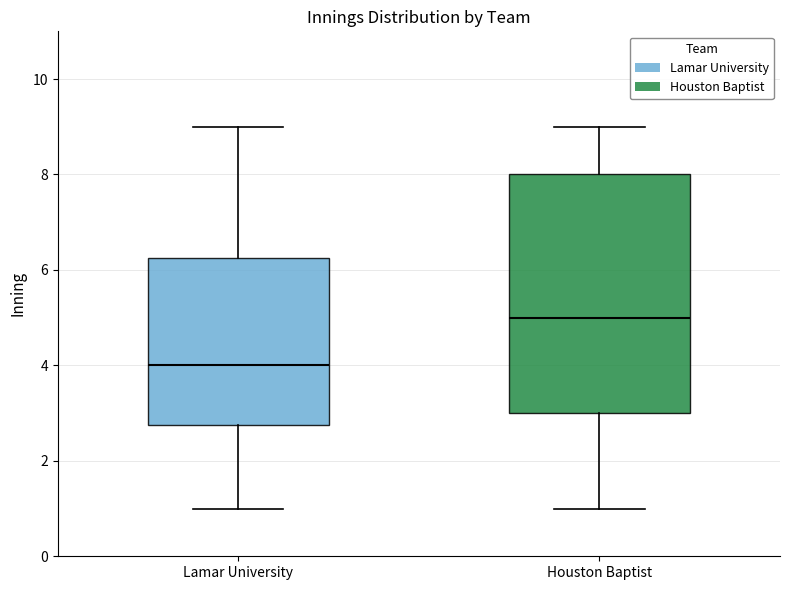

Comparing the boxes themselves (not the whiskers), which one is the tallest?

Houston Baptist